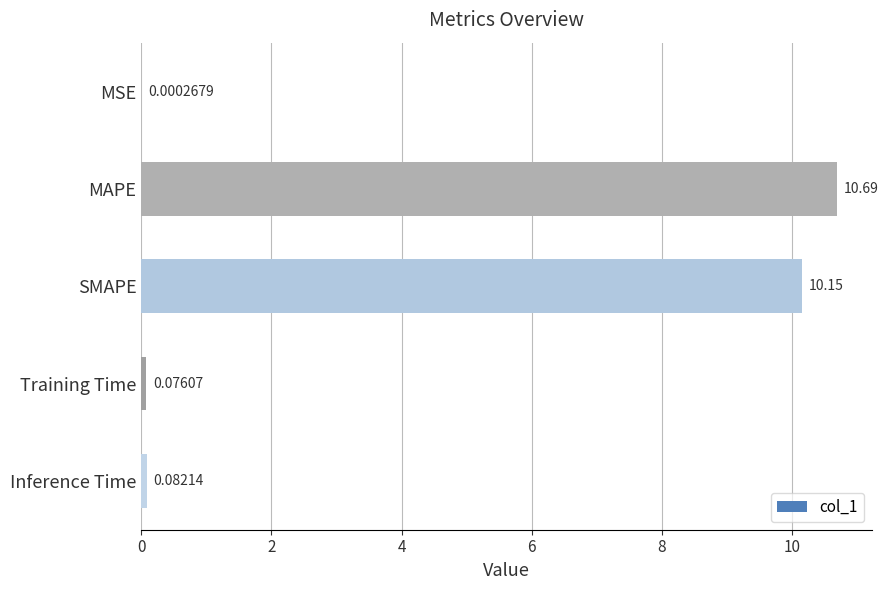

What is the sum of all values?

21.0